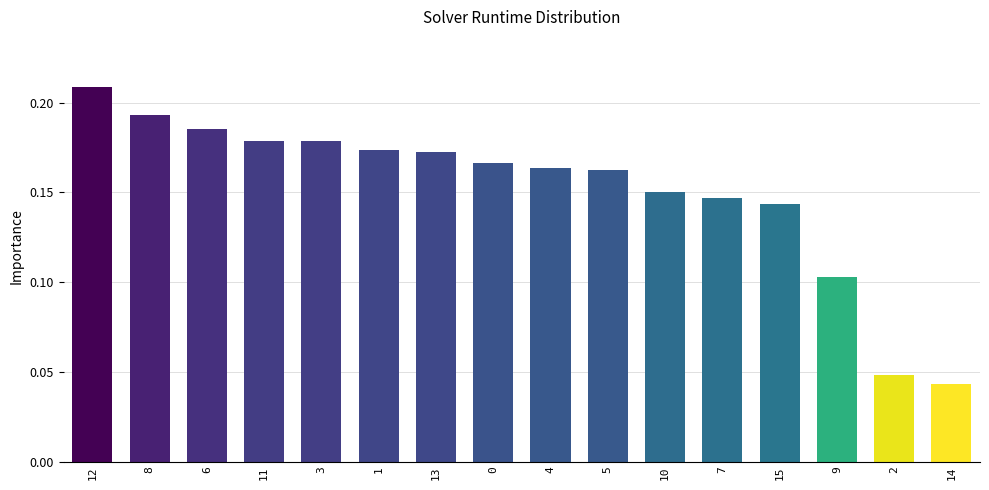

How many values are between 0 and 1?

16